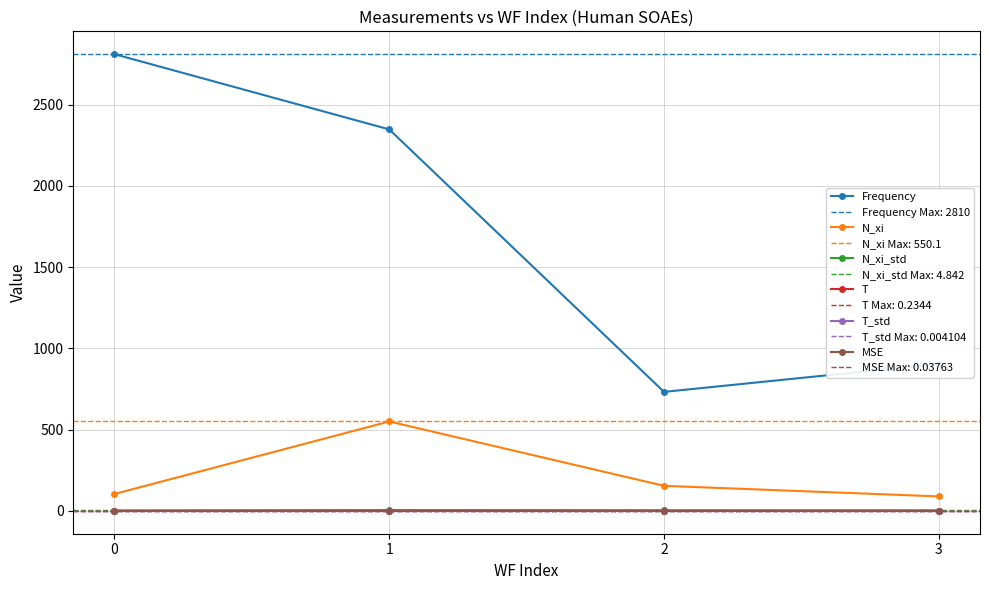

How many interior local peaks does the T_std series have?

1